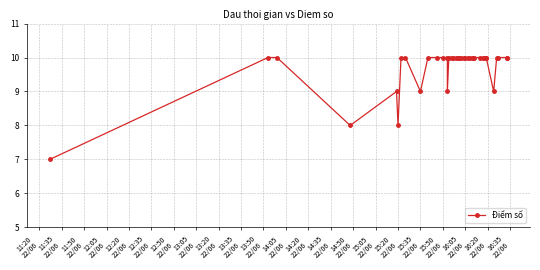

Is this an area chart (filled region under the line)?

No